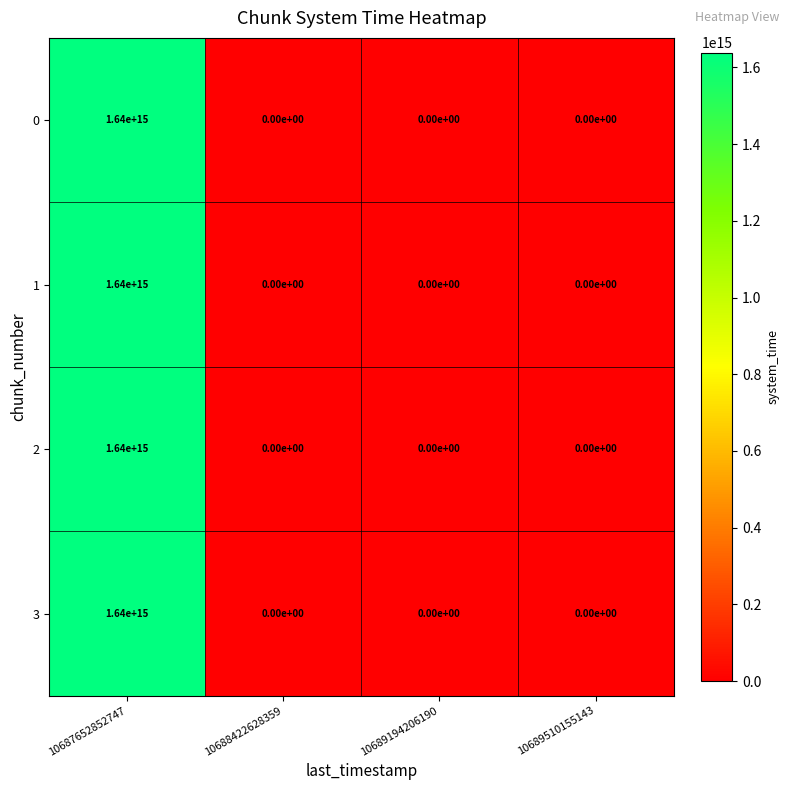

At which category does the chart reach its peak across all series?

10687652852747